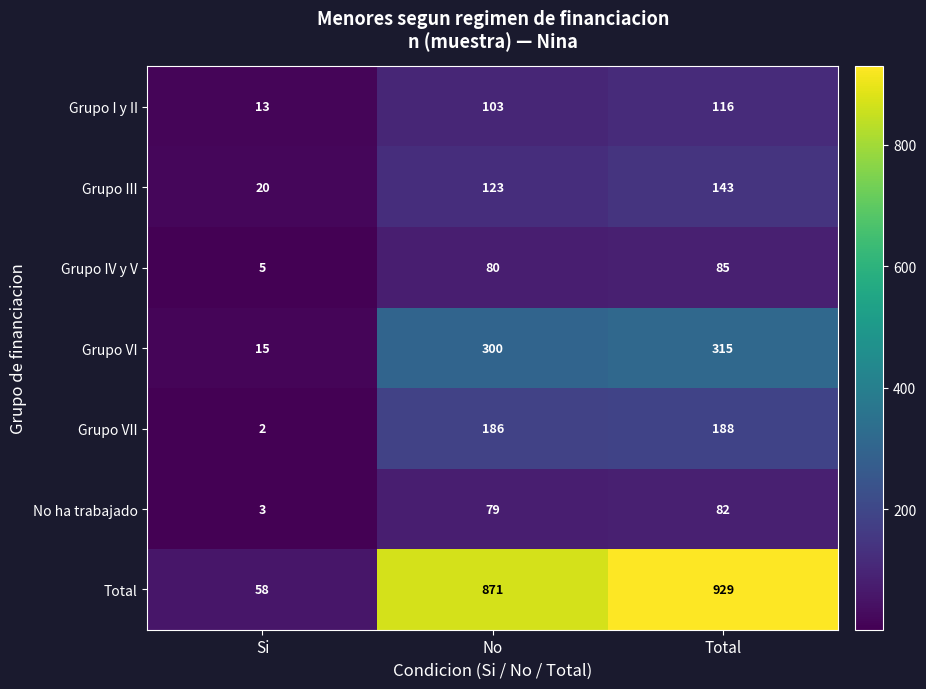

Reading left to right, what are all the values shown in this chart?

Grupo I y II: 13	103	116
Grupo III: 20	123	143
Grupo IV y V: 5	80	85
Grupo VI: 15	300	315
Grupo VII: 2	186	188
No ha trabajado: 3	79	82
Total: 58	871	929